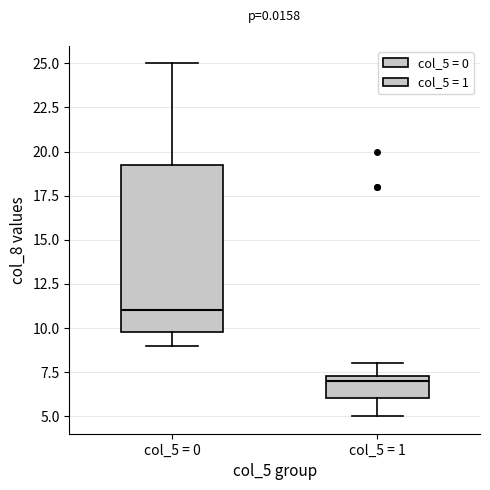

Reading left to right, read every box against the y-axis: the position of its median line, the range the box covers, and the ends of its whiskers. The values are not printed on the chart, so give them approximately, as read against the axis.

col_5 = 0: median 11.0, box 10.0 to 19.5, whiskers 9.0 to 25.0
col_5 = 1: median 7.0, box 6.0 to 7.5, whiskers 5.0 to 8.0